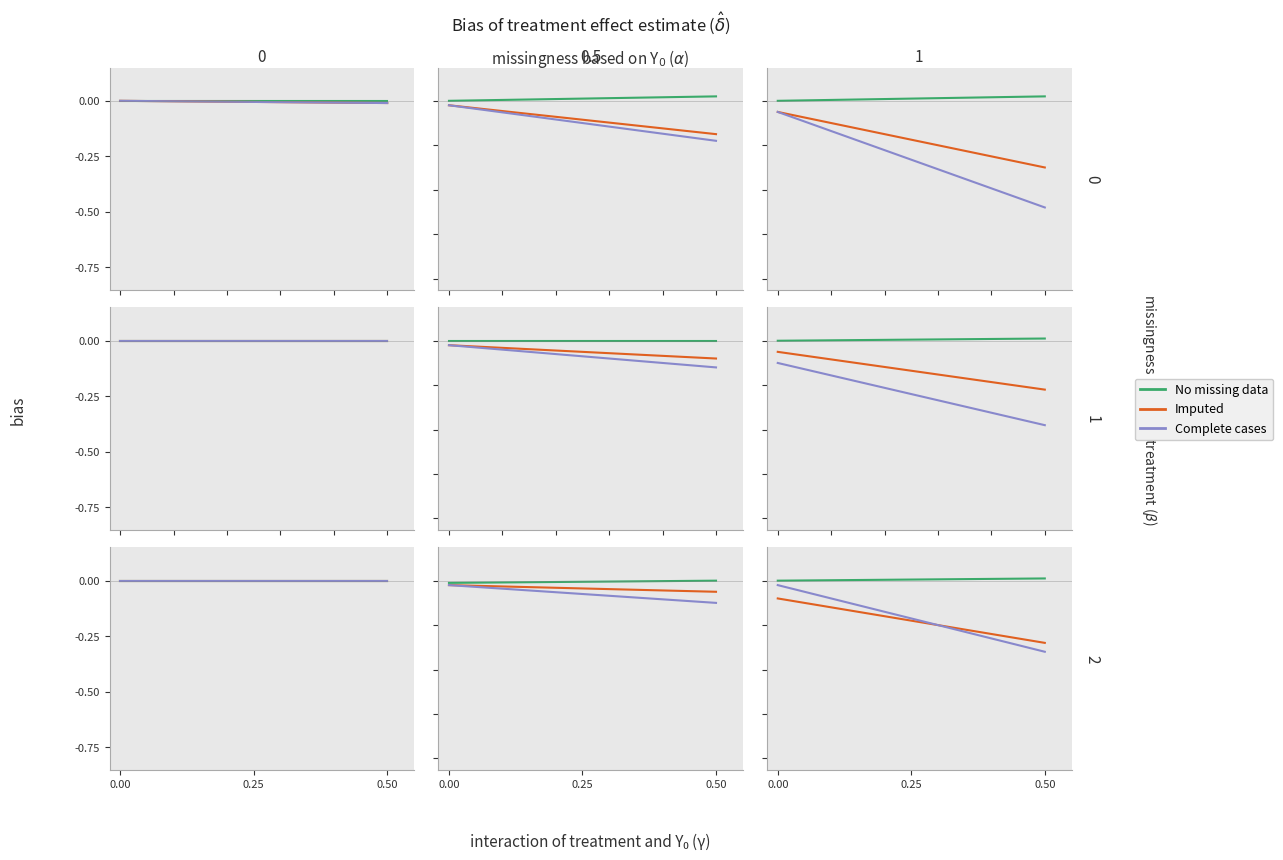

Is it true that Complete cases equals -0.0 at 0.00?

False